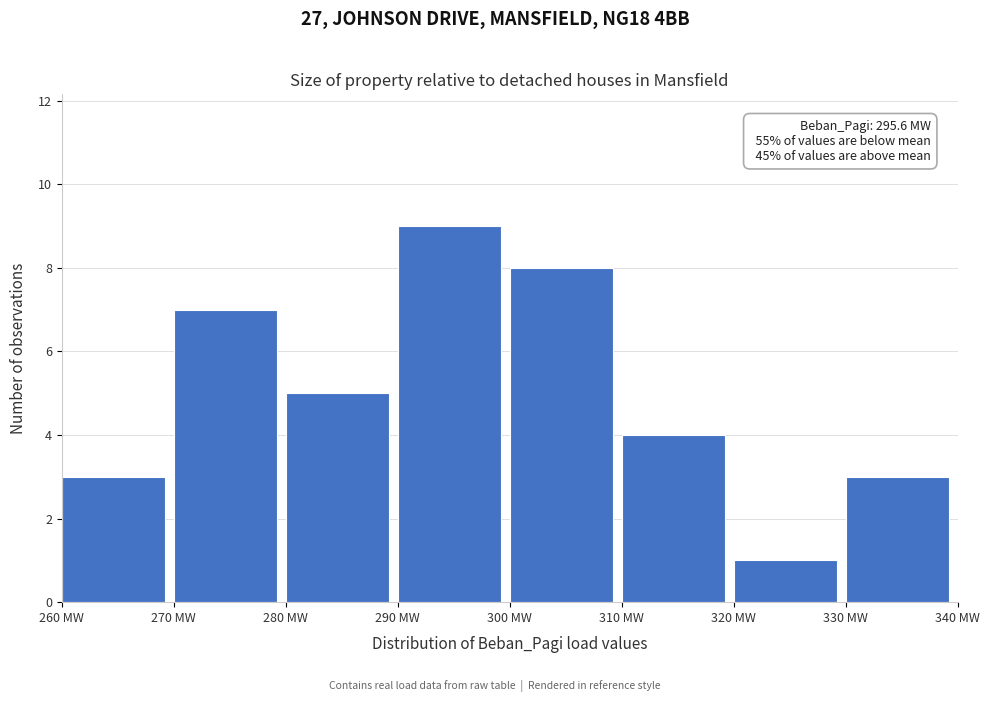

Which range on the x-axis has the tallest bar?

290 to 300